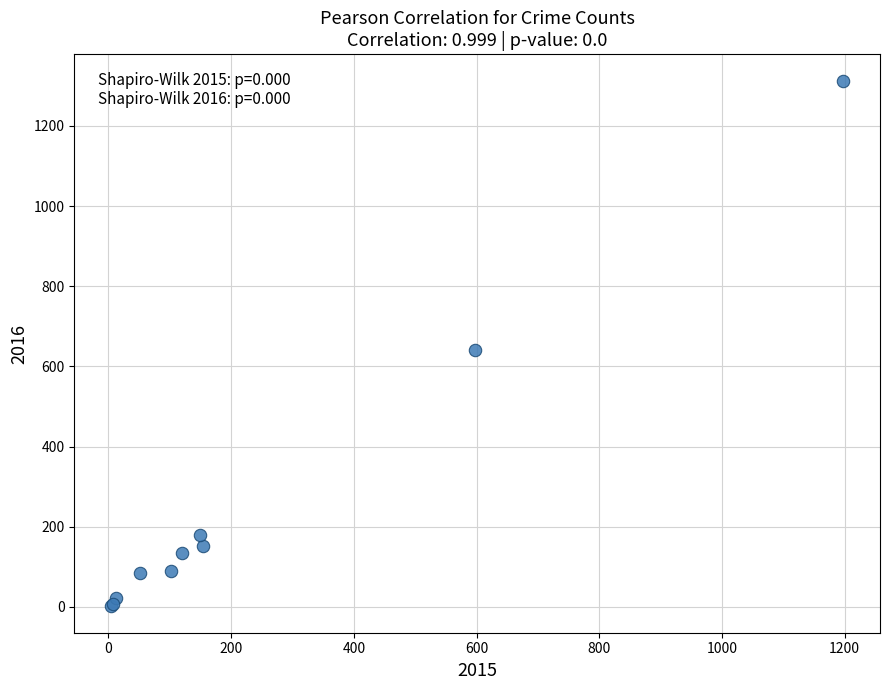

What Y value in the scatter plot is closest to 657?

640